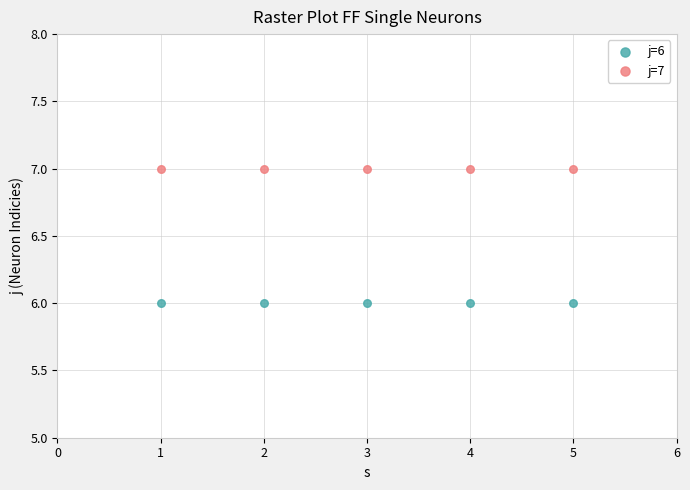

Across all data points, what is the average X value?

3